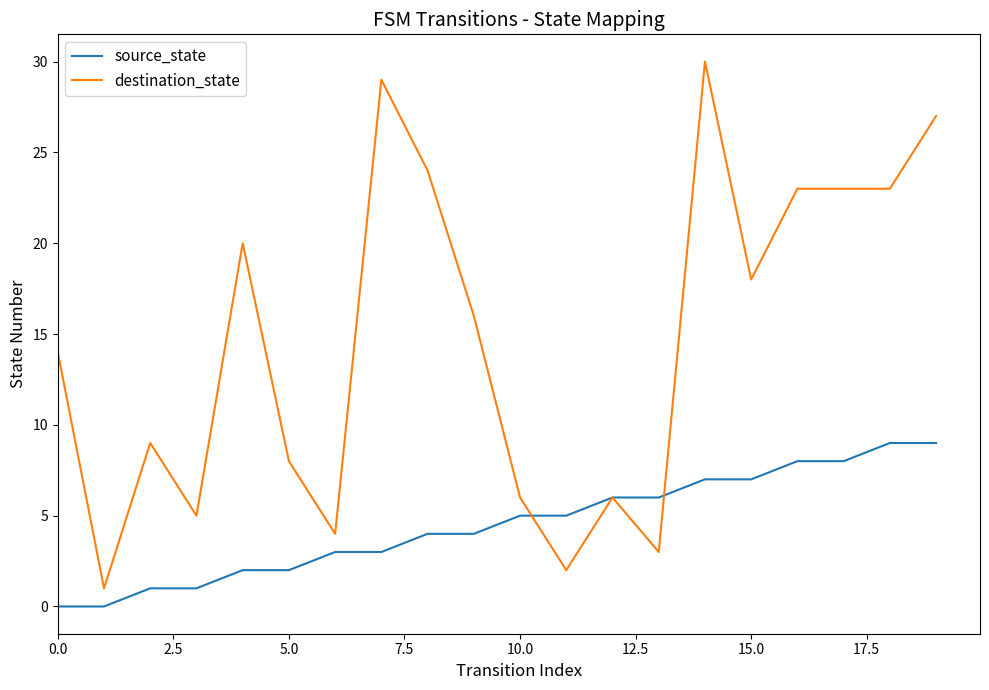

Rank the series by their average value, from lowest to highest.

source_state, destination_state